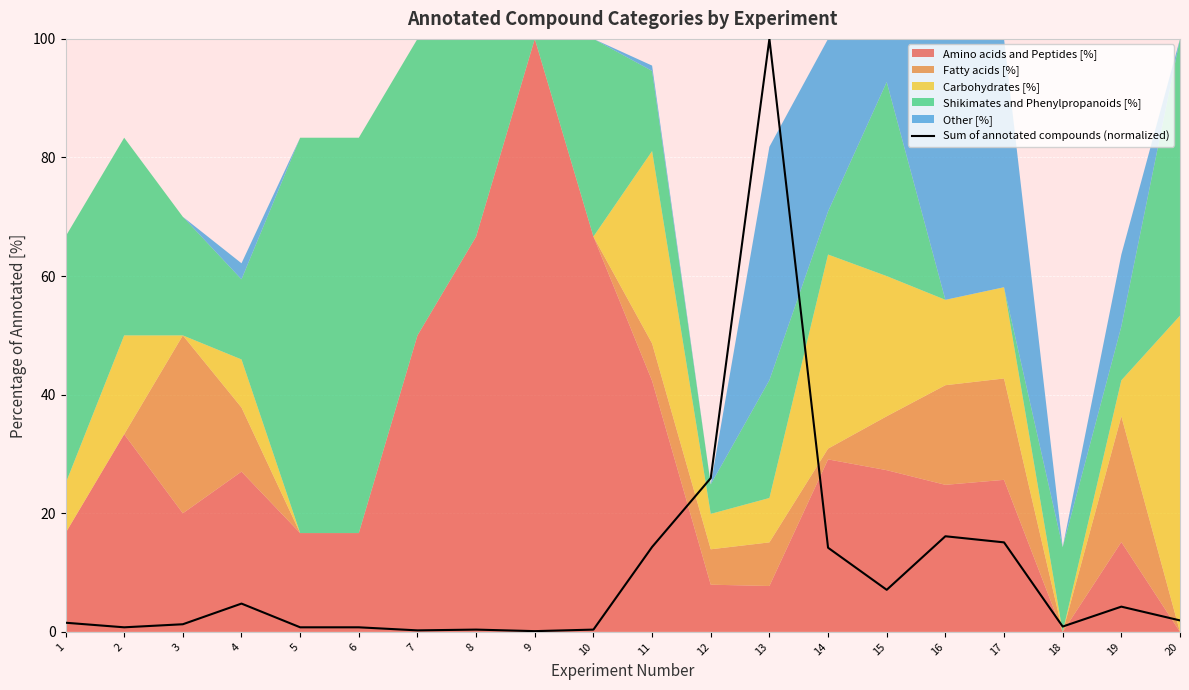

Which has a higher value, 4 or 11?

11